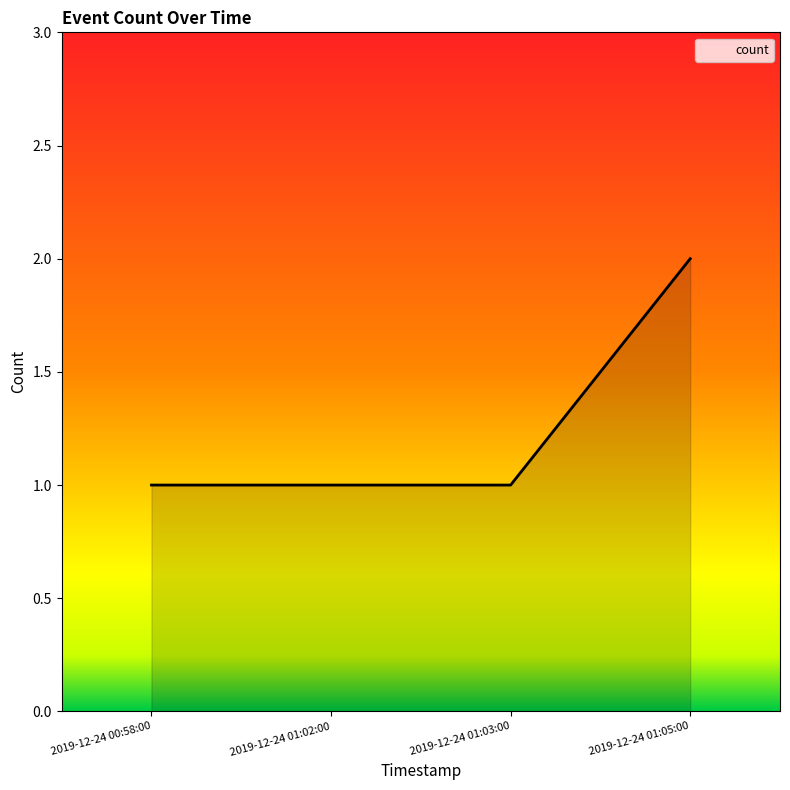

Which category has the highest value across all series?

2019-12-24 01:05:00